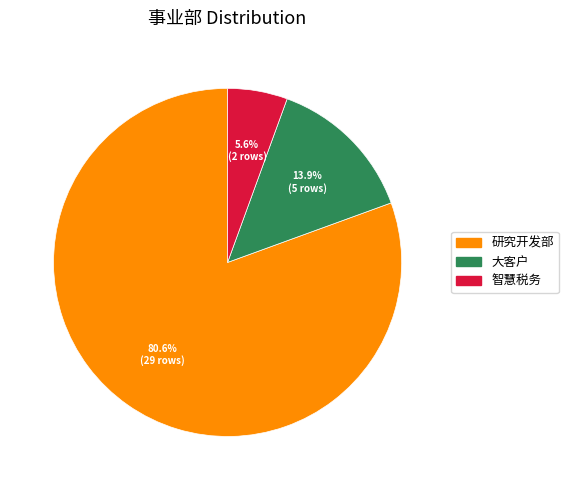

Does any single category account for the majority?

Yes